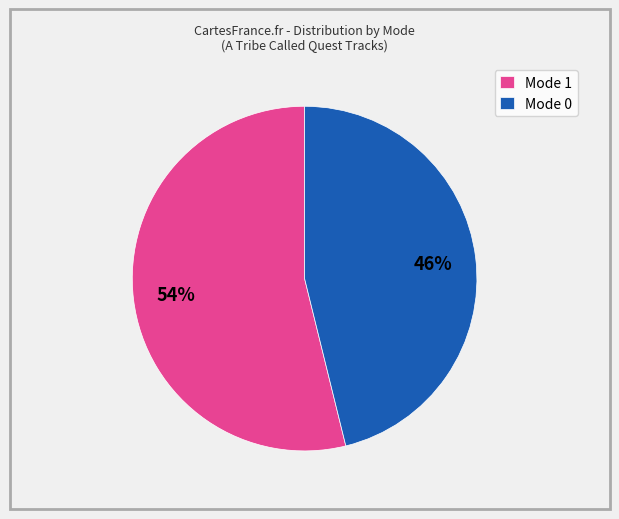

How many slices are in this pie chart?

2